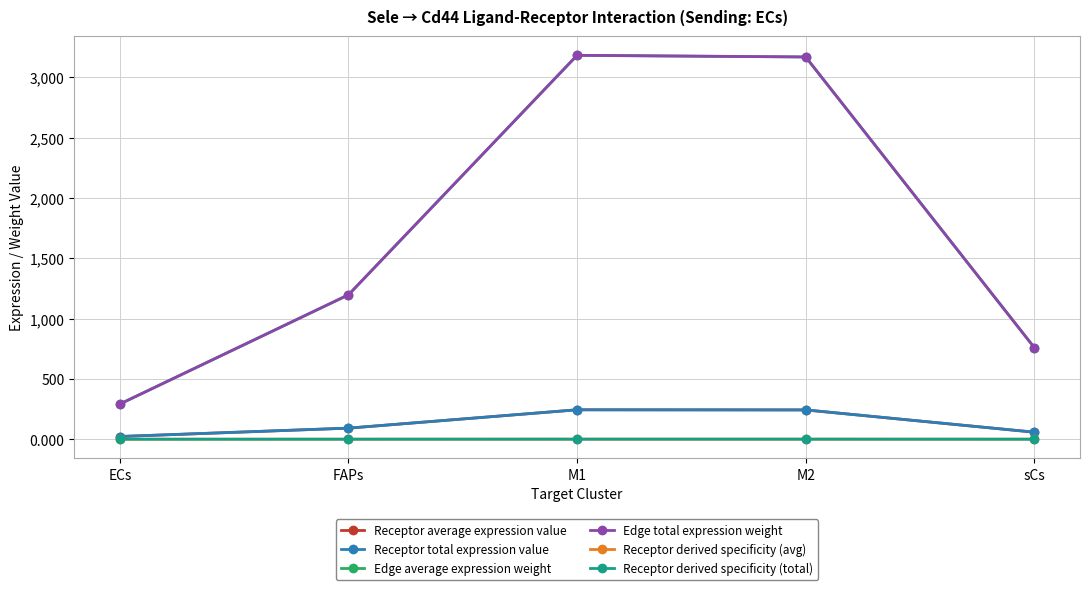

Is it true that Receptor derived specificity (avg) equals 0.0 at ECs?

True